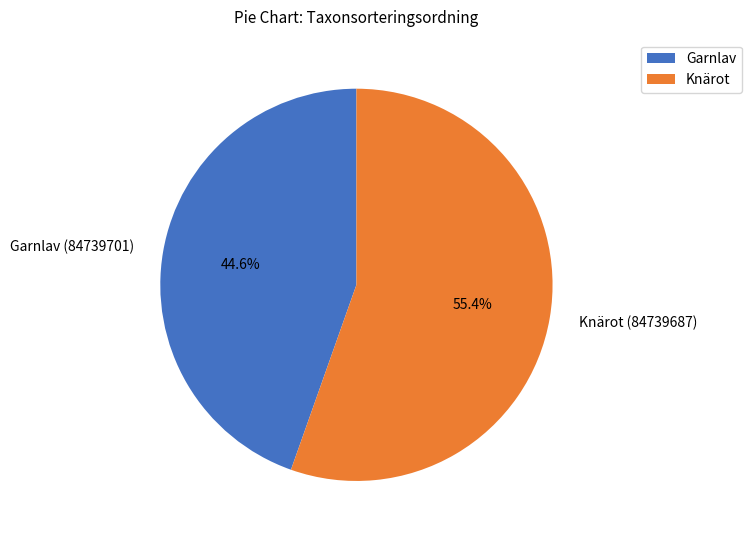

Approximately how many times larger is the value at Garnlav (84739701) compared to Knärot (84739687)?

0.8